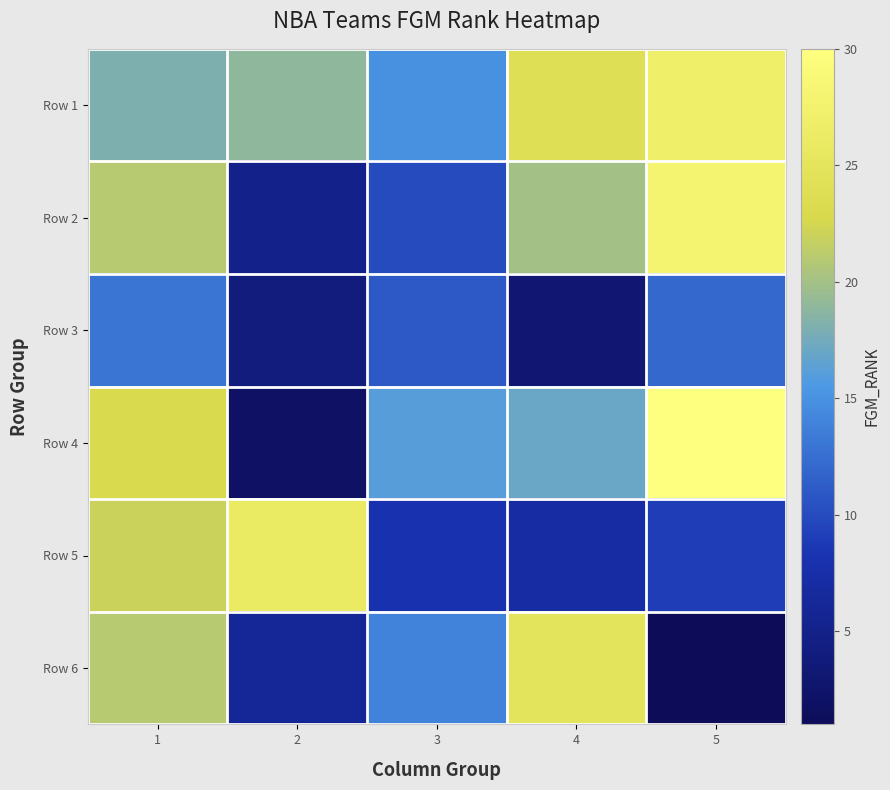

Reading left to right, transcribe all the data shown in this chart.

Row 1: 1=18	2=19	3=15	4=24	5=27
Row 2: 1=21	2=5	3=10	4=20	5=28
Row 3: 1=13	2=4	3=11	4=3	5=12
Row 4: 1=23	2=2	3=16	4=17	5=30
Row 5: 1=22	2=26	3=8	4=7	5=9
Row 6: 1=21	2=6	3=14	4=25	5=1